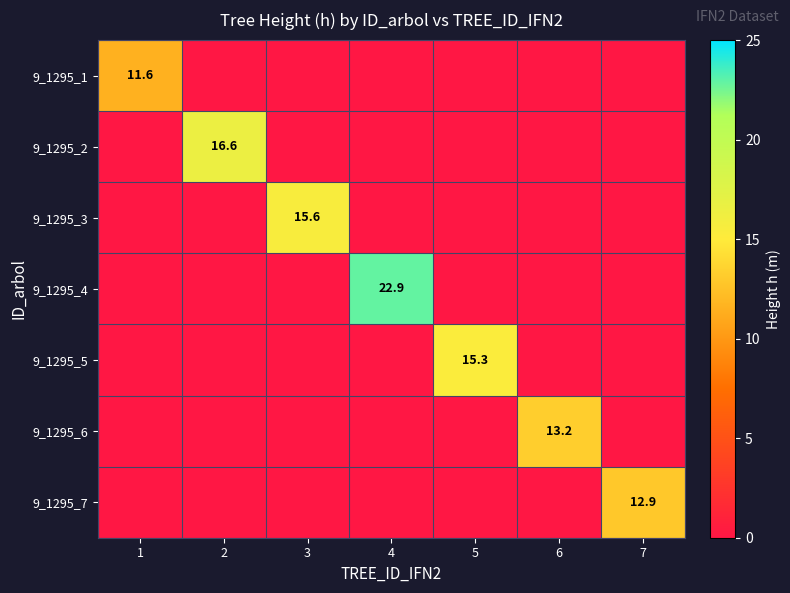

The 9_1295_6 series shows 18.4 at 6. True or false?

False